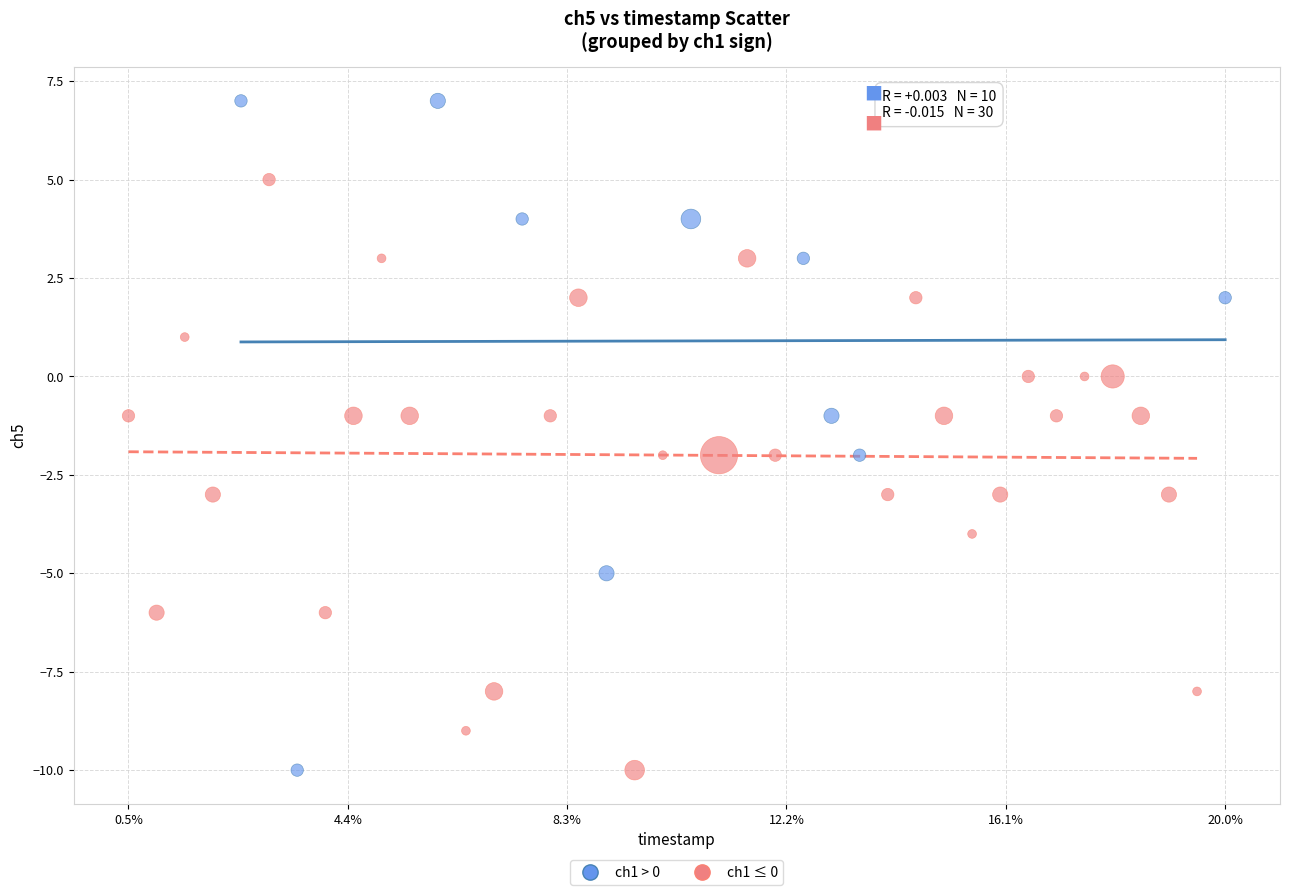

Which series contains the highest Y value?

ch1 > 0